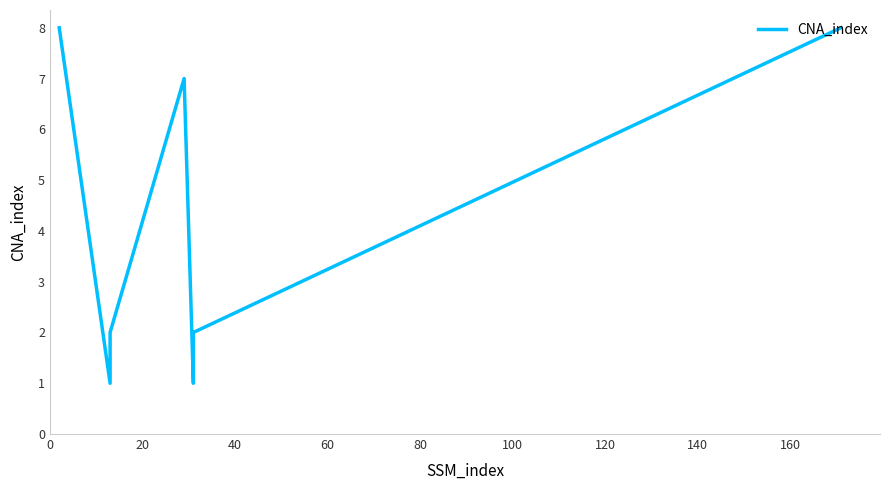

How many data points are above 2?

3